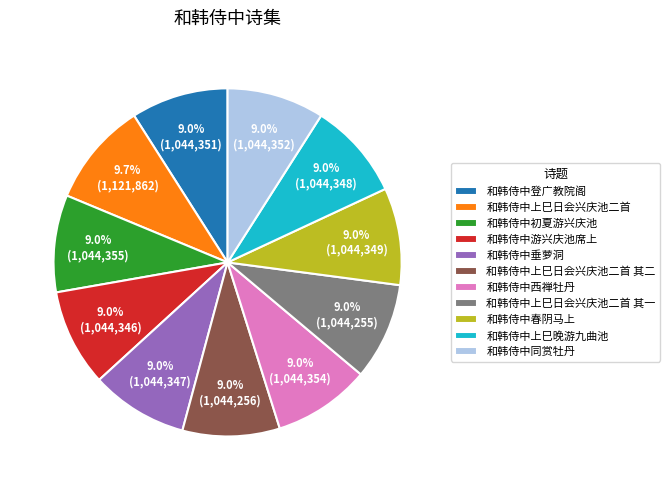

To the nearest percent, what portion does 和韩侍中同赏牡丹 represent?

9%